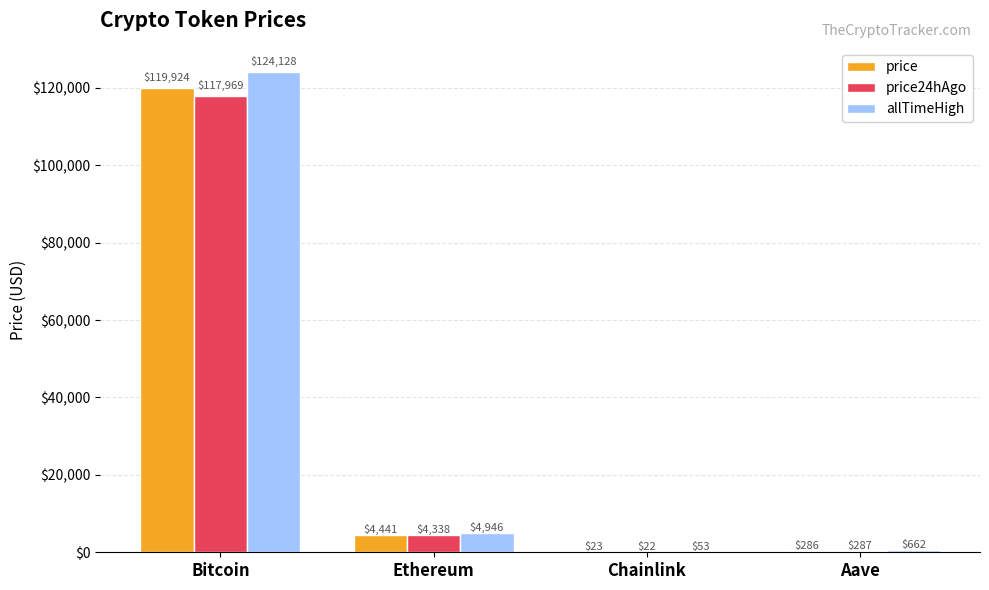

What is the total value across all series at Bitcoin?

362021.0